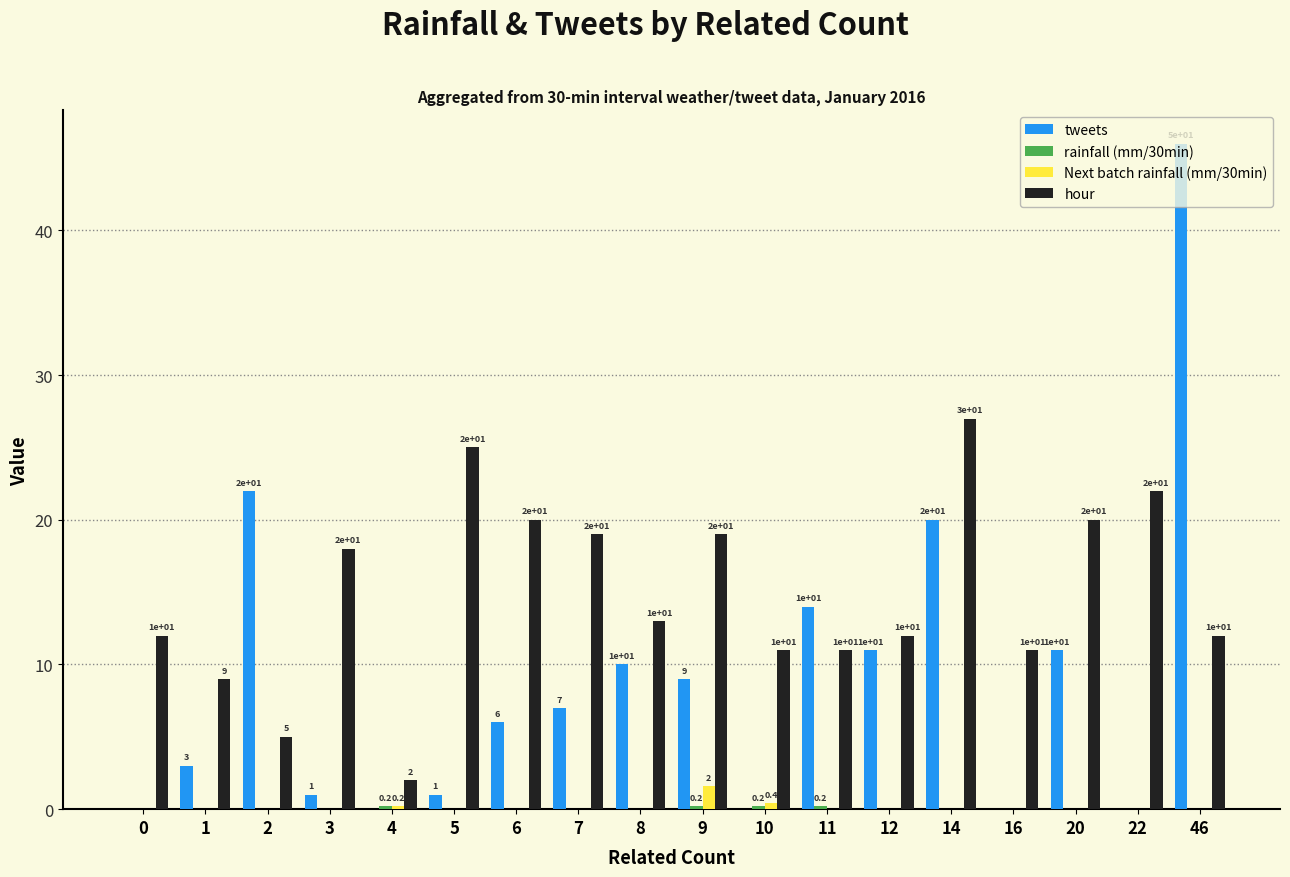

What is the total value across all series at 14?

47.0